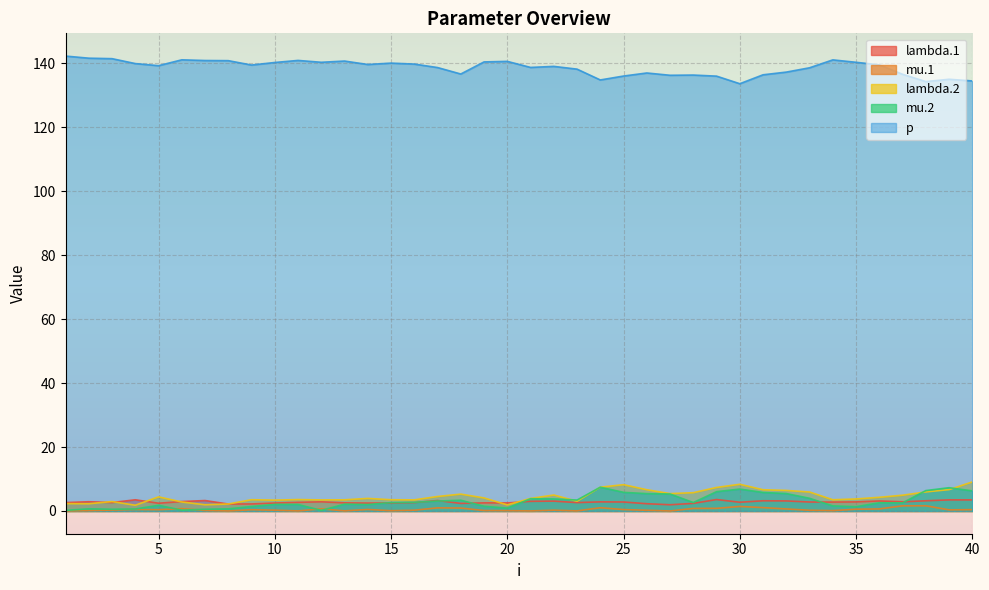

What is the maximum value shown in the chart?

142.3